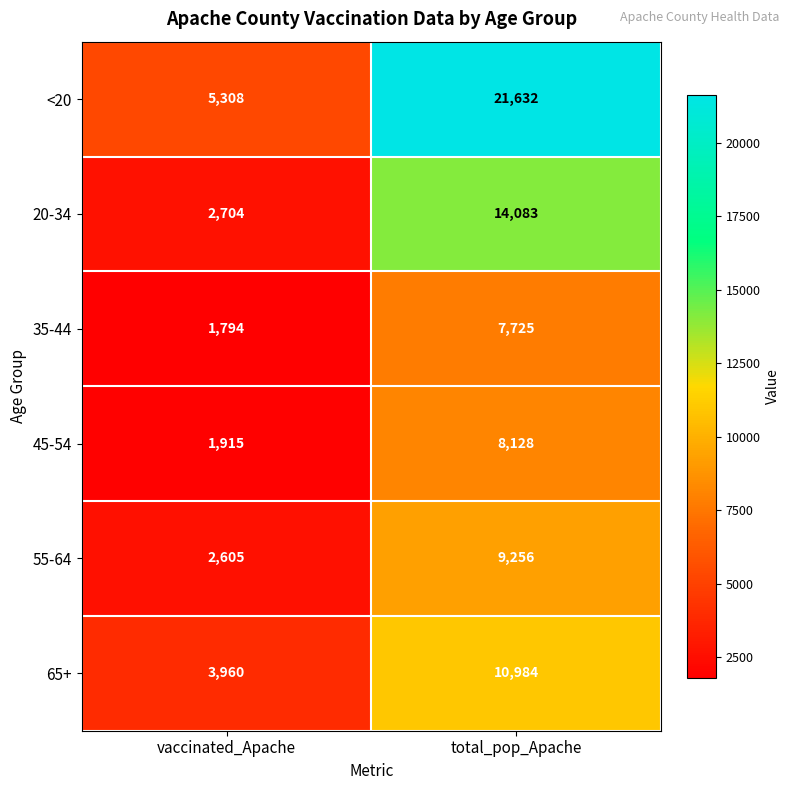

Between vaccinated_Apache and total_pop_Apache, which series saw the biggest shift?

<20